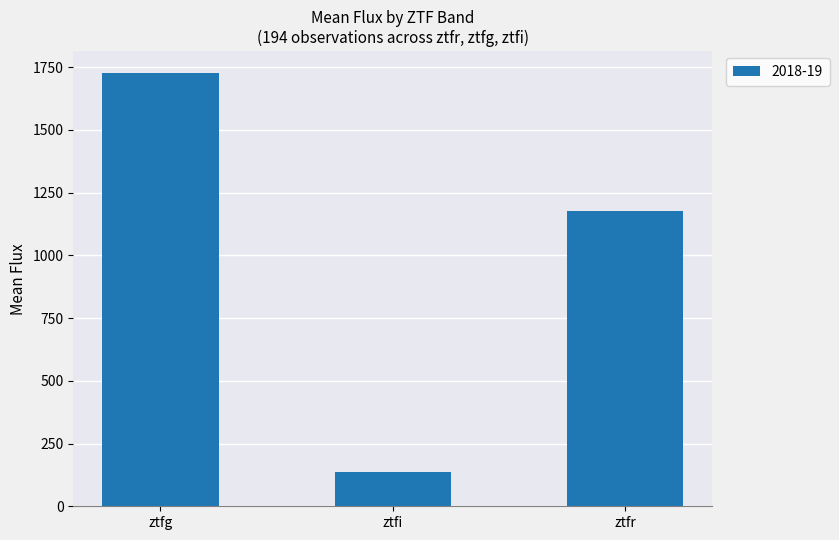

Reading left to right, extract all data points from this chart.

ztfg=1727.7	ztfi=137.4	ztfr=1178.9